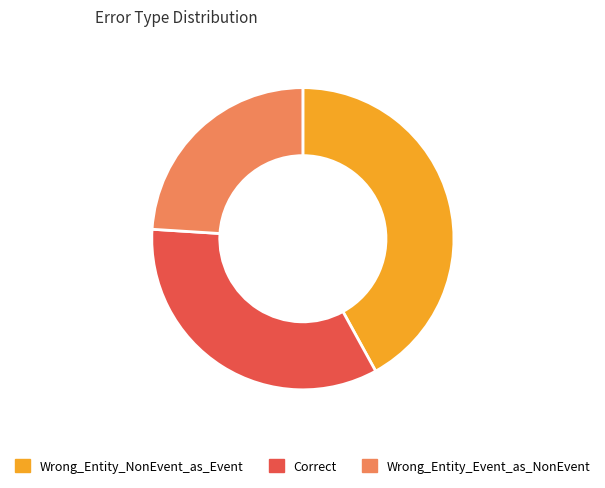

Between Wrong_Entity_Event_as_NonEvent and Wrong_Entity_NonEvent_as_Event, which is larger?

Wrong_Entity_NonEvent_as_Event